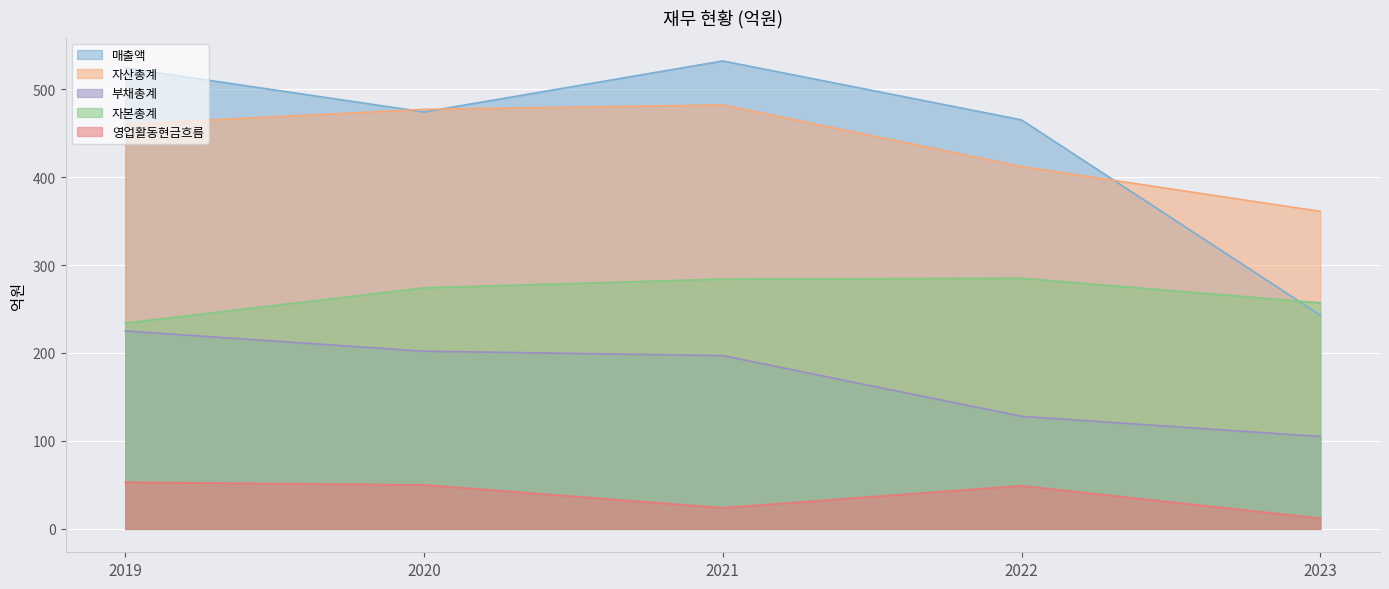

Reading left to right, extract all data points from this chart.

매출액: 524	474	532	465	243
자산총계: 460	477	482	412	361
부채총계: 225	202	197	128	105
자본총계: 234	274	284	285	257
영업활동현금흐름: 53	50	24	49	12